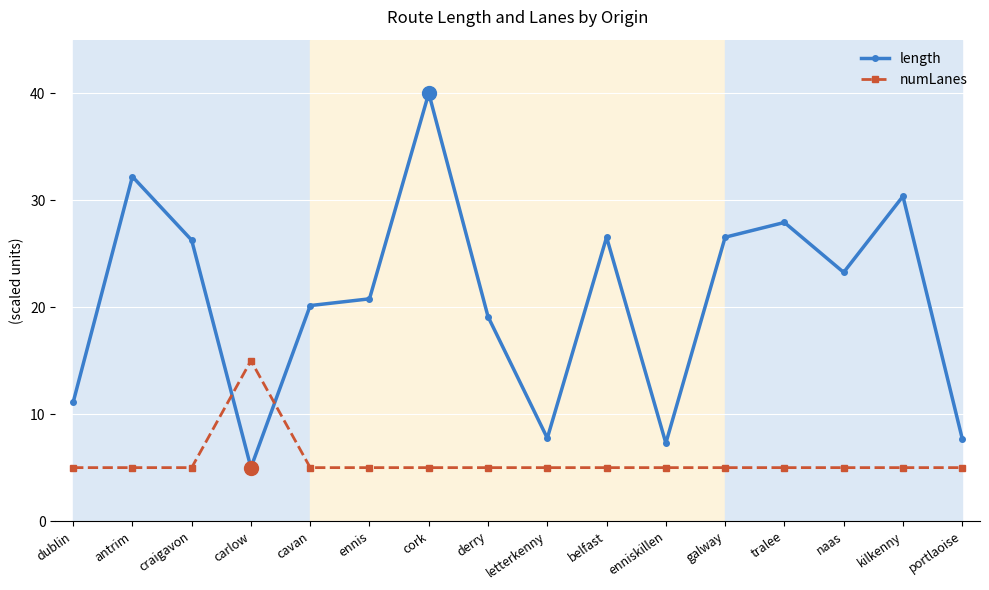

Which series has the widest spread of values?

length